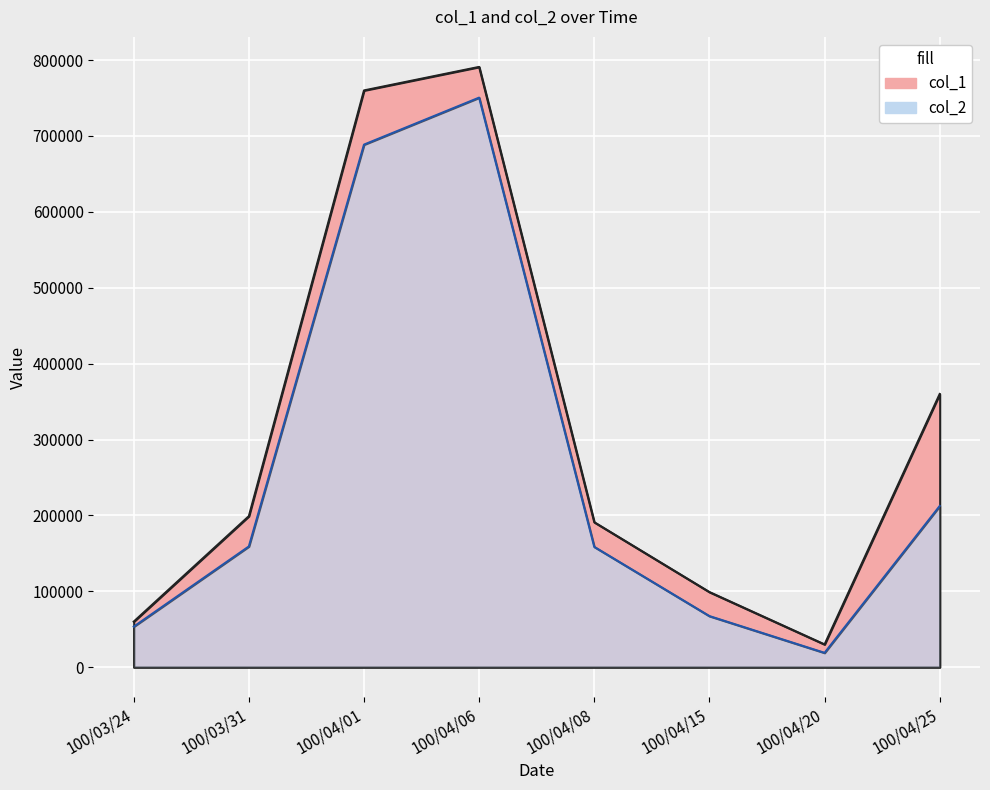

Which series changed the most between 100/03/31 and 100/04/08?

col_1